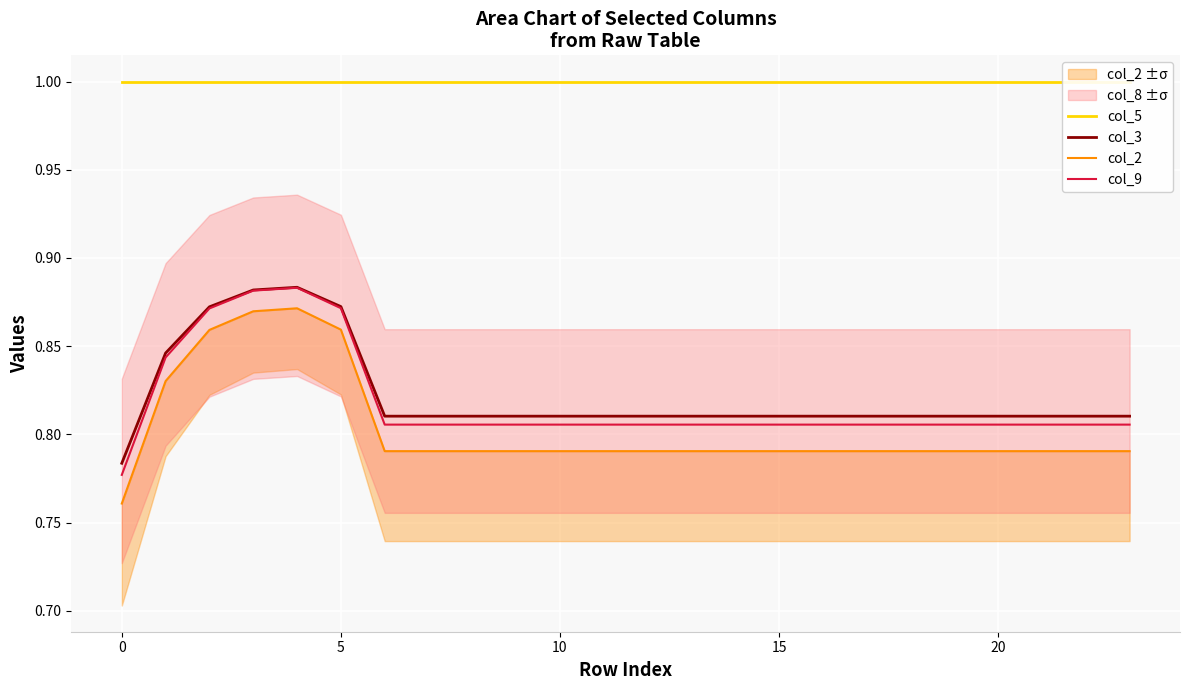

What is the minimum value for col_9?

0.8